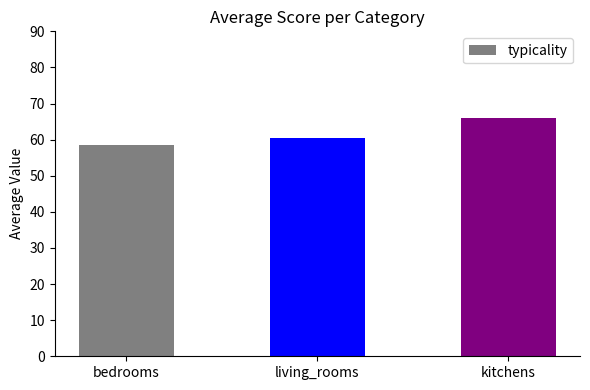

What is the change in value from living_rooms to kitchens?

+5.5